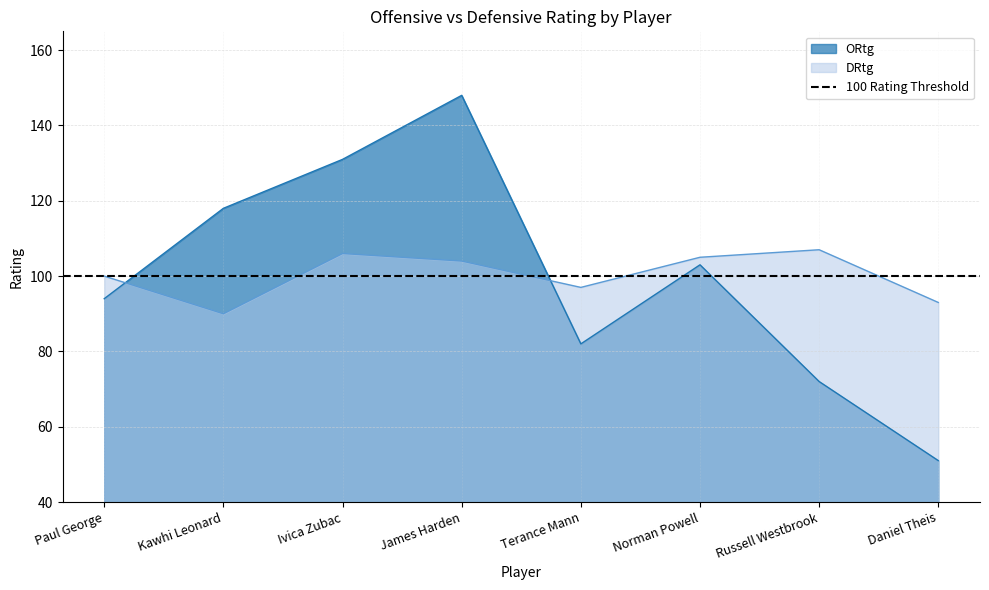

Between Daniel Theis and Paul George, which is larger?

Paul George